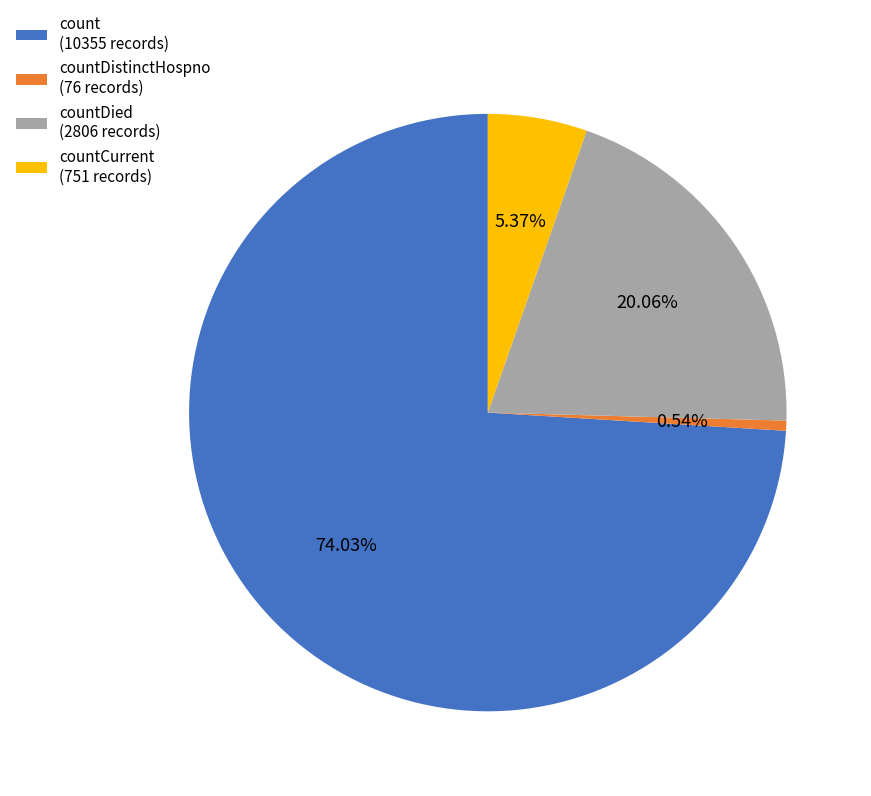

Do count (10355 records) and countDied (2806 records) together represent more than half of the pie?

Yes